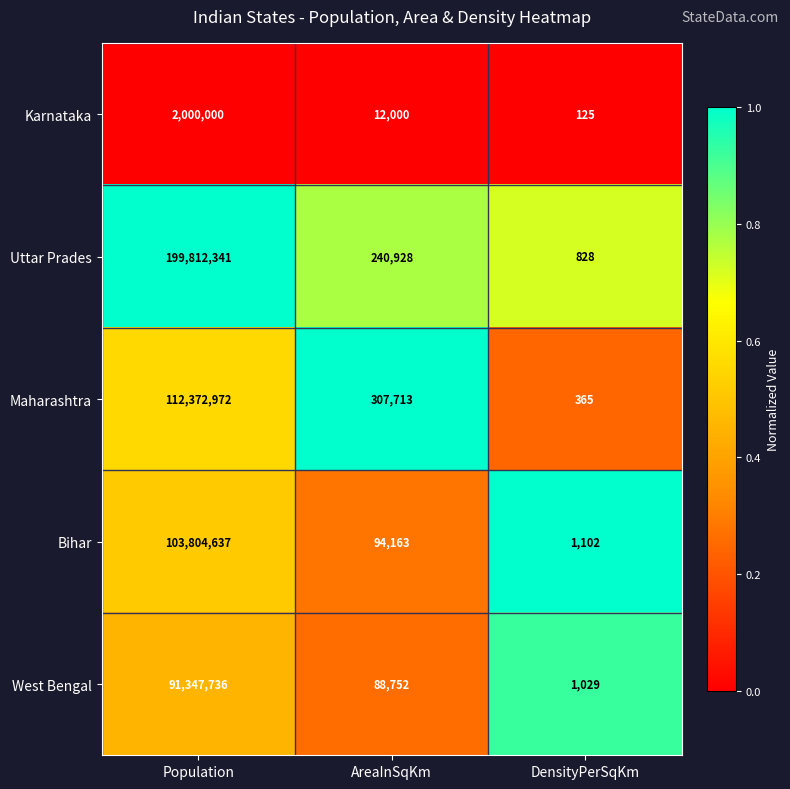

Count the number of data series in this chart.

5